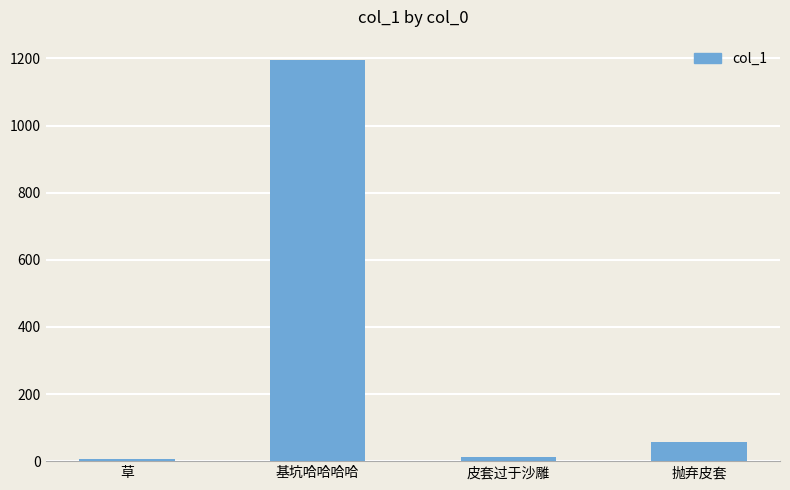

Between 基坑哈哈哈哈 and 皮套过于沙雕, which is larger?

基坑哈哈哈哈